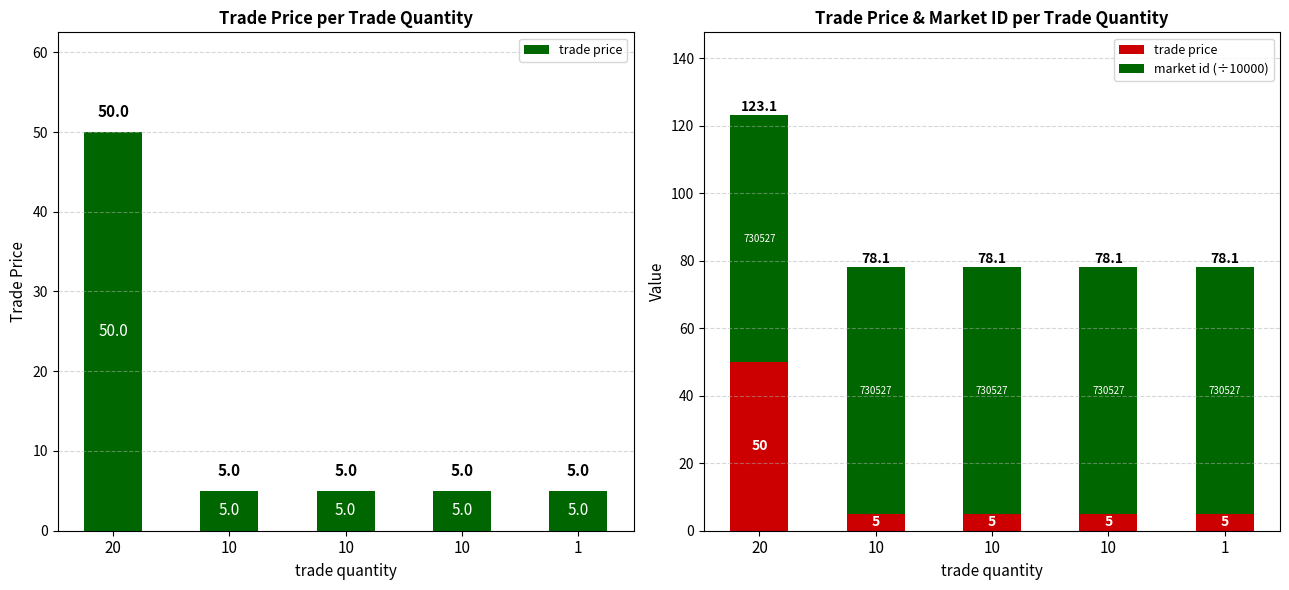

What is the sum of the trade price values at 20 and 1?

55.0